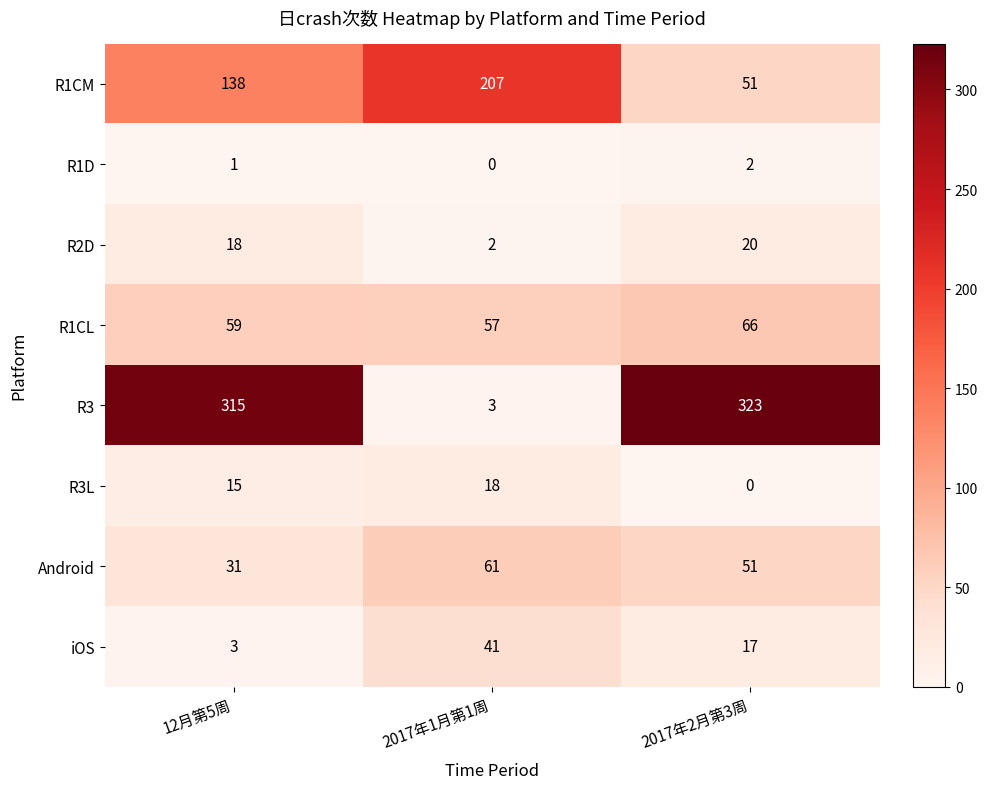

Between 12月第5周 and 2017年1月第1周, which series saw the biggest shift?

R3